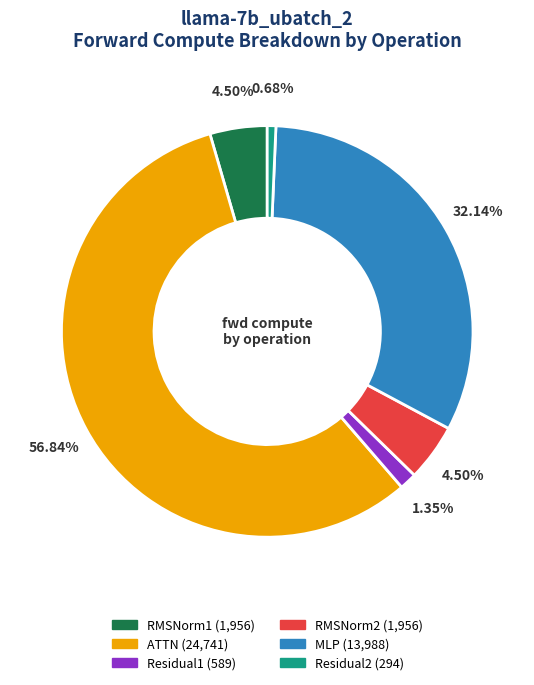

How many slices are in this pie chart?

6